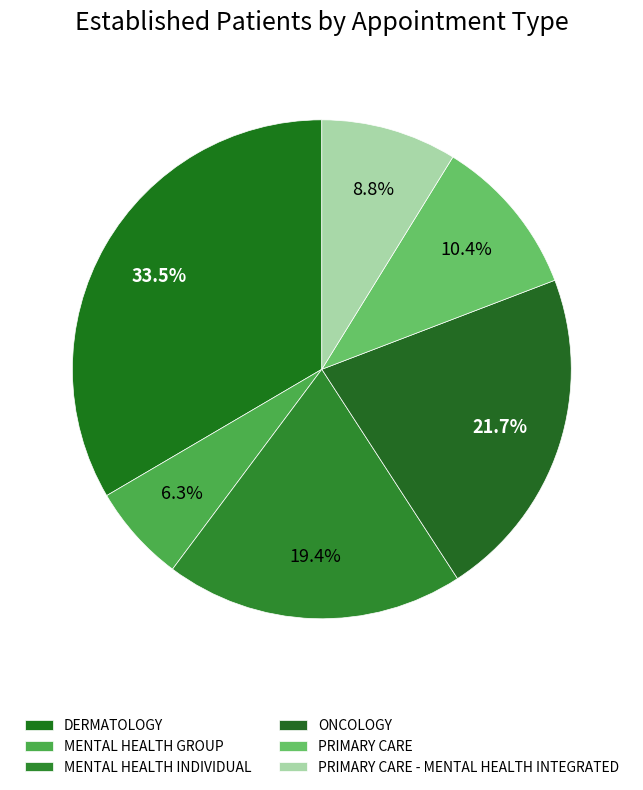

How many slices are in this pie chart?

6